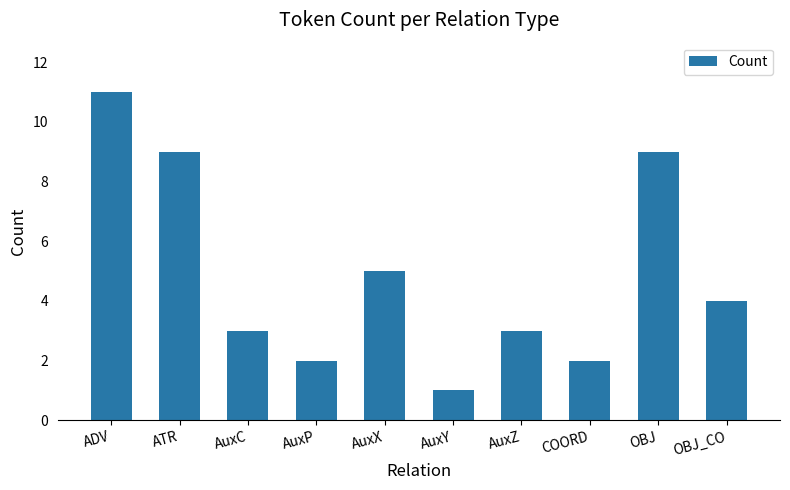

Read the value at AuxY.

1